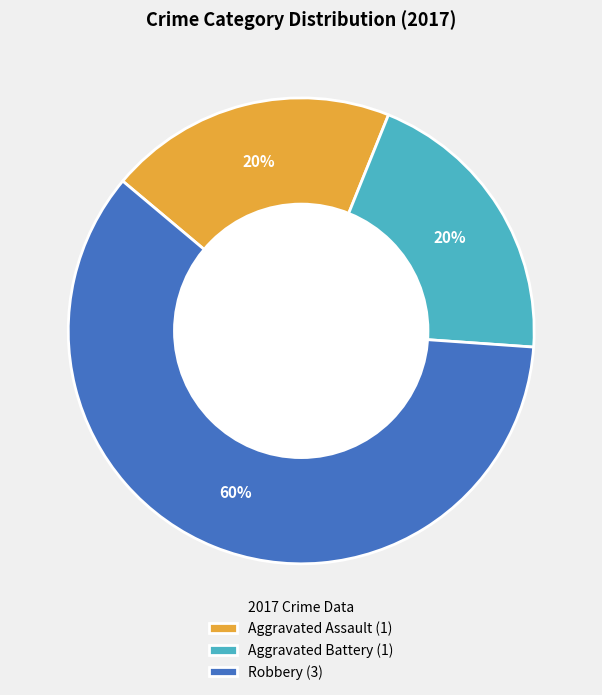

What is the ratio of the value at Aggravated Battery (1) to the value at Robbery (3)?

0.3